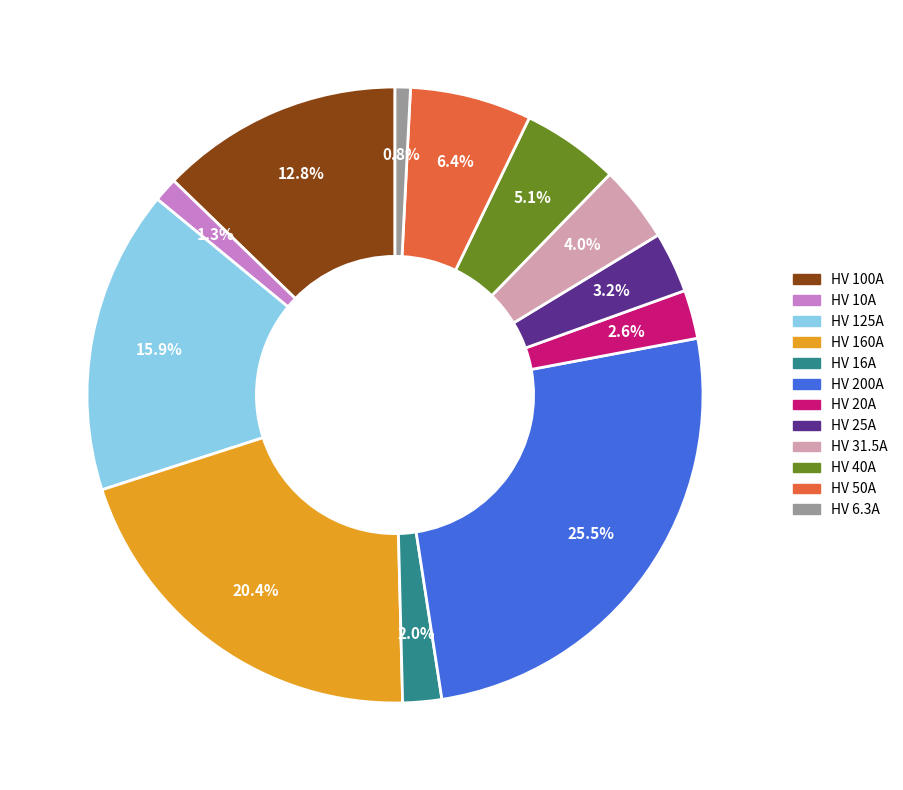

What is the total percentage of HV 160A and HV 50A?

26.8%